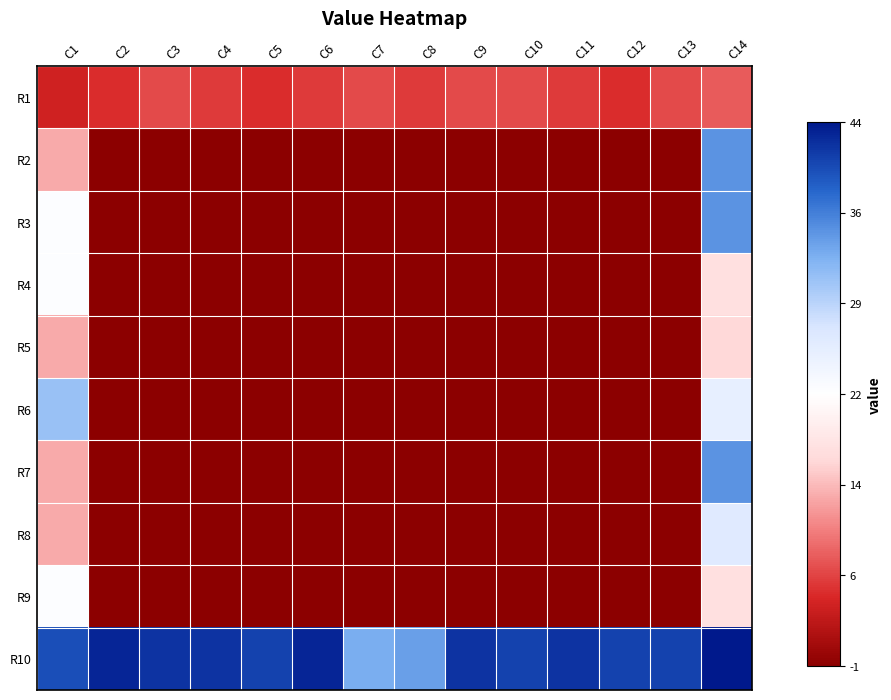

Which has a higher value, C7 or C12?

C7